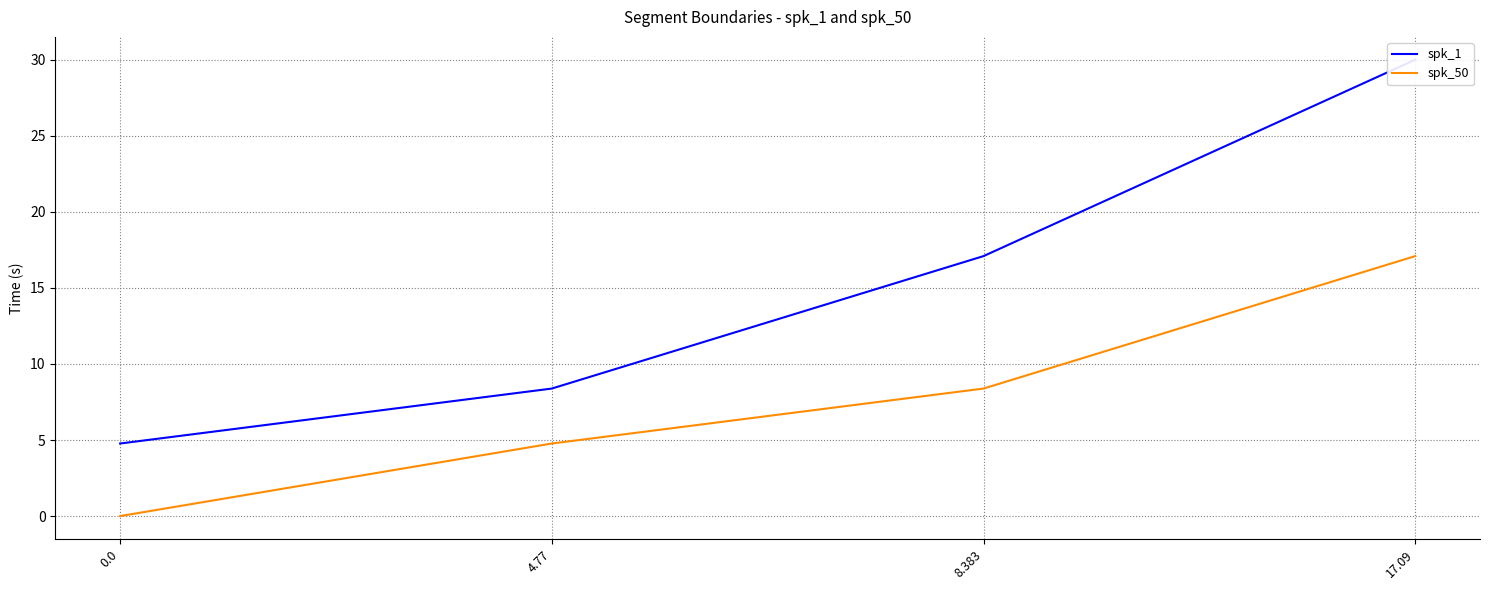

How many lines are shown in the chart?

2